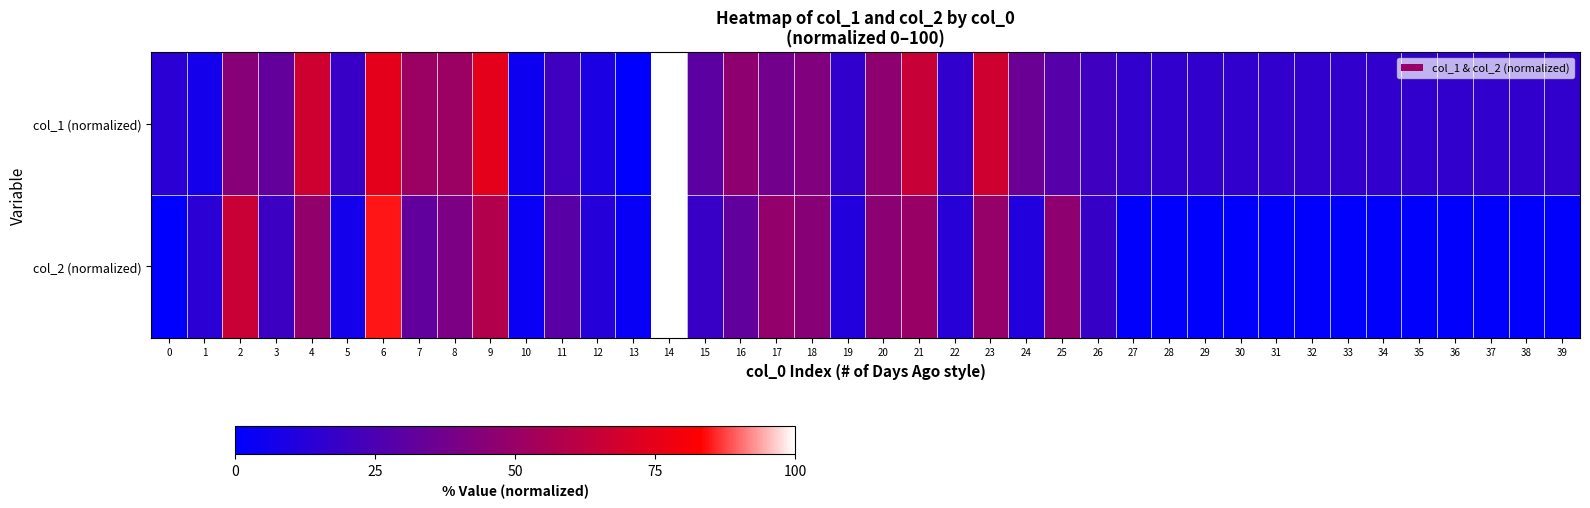

At how many categories does at least one series exceed 49?

9